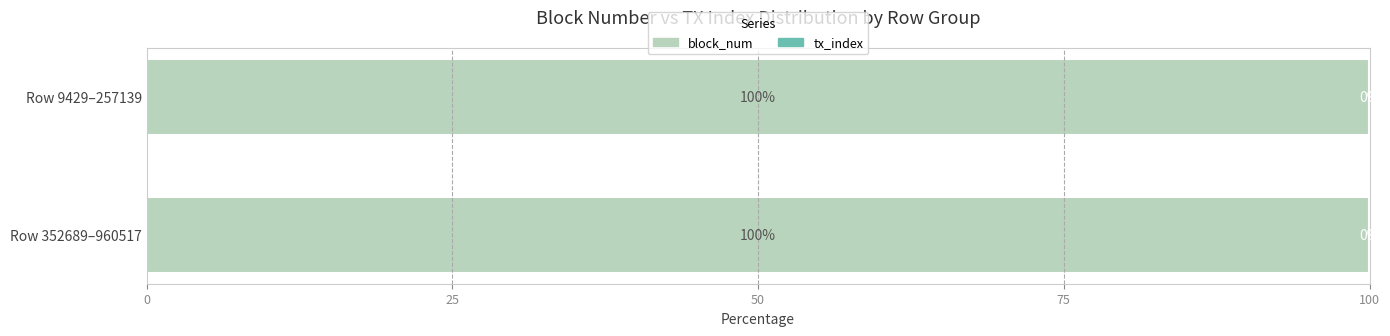

What is the total value across all series at Row 9429–257139?

100.0